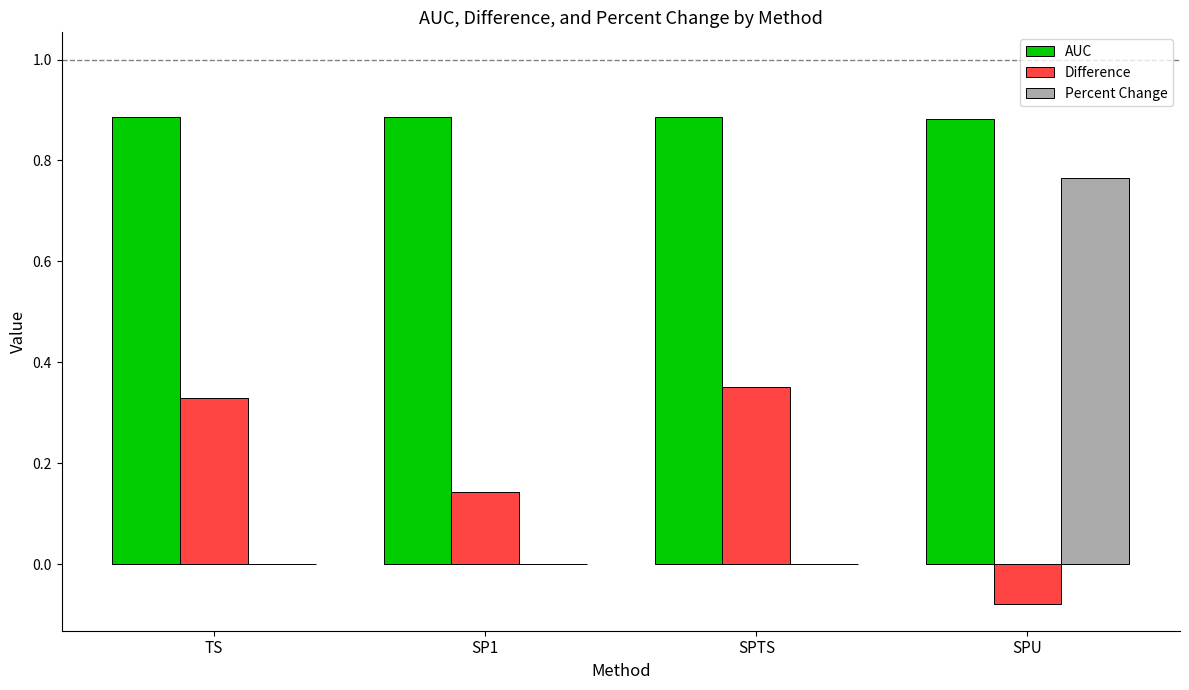

Which series has the largest total across all categories?

AUC